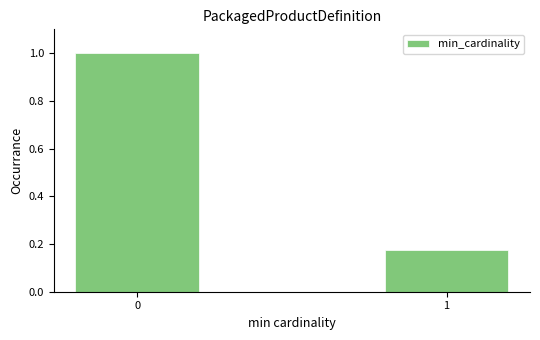

What is the change in value from 0 to 1?

-0.8